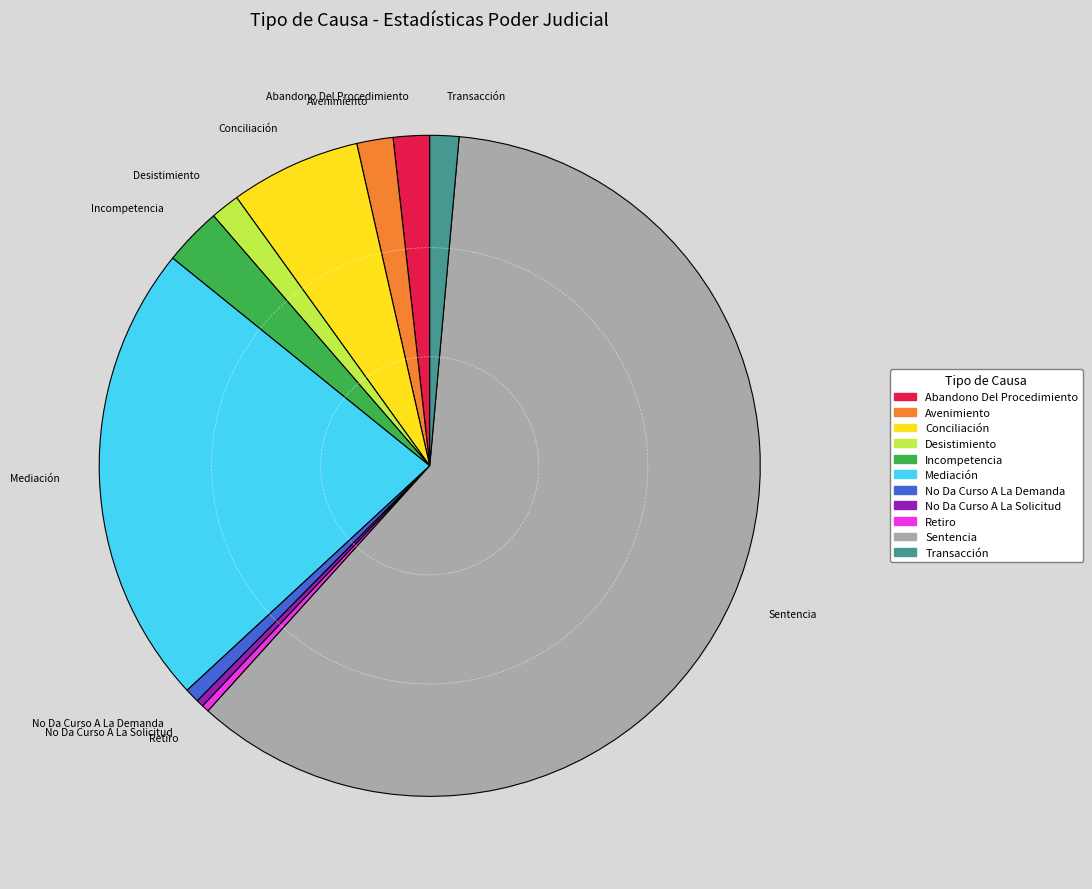

Do Mediación and Sentencia together represent more than half of the pie?

Yes